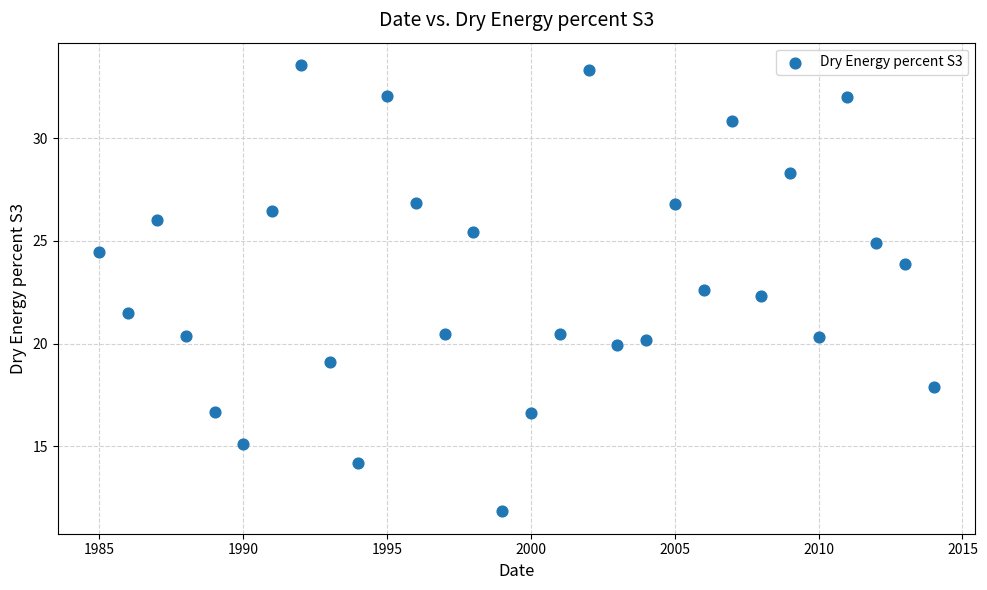

What is the range of Y values (max minus min)?

21.7